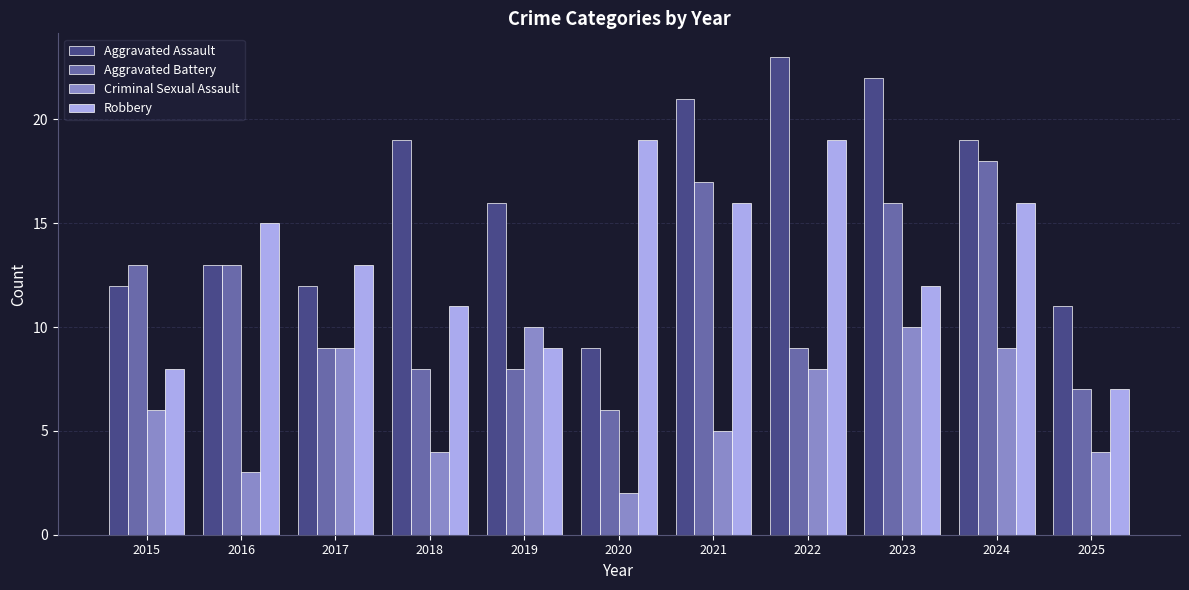

Where does the Aggravated Assault series first go above 16?

2018